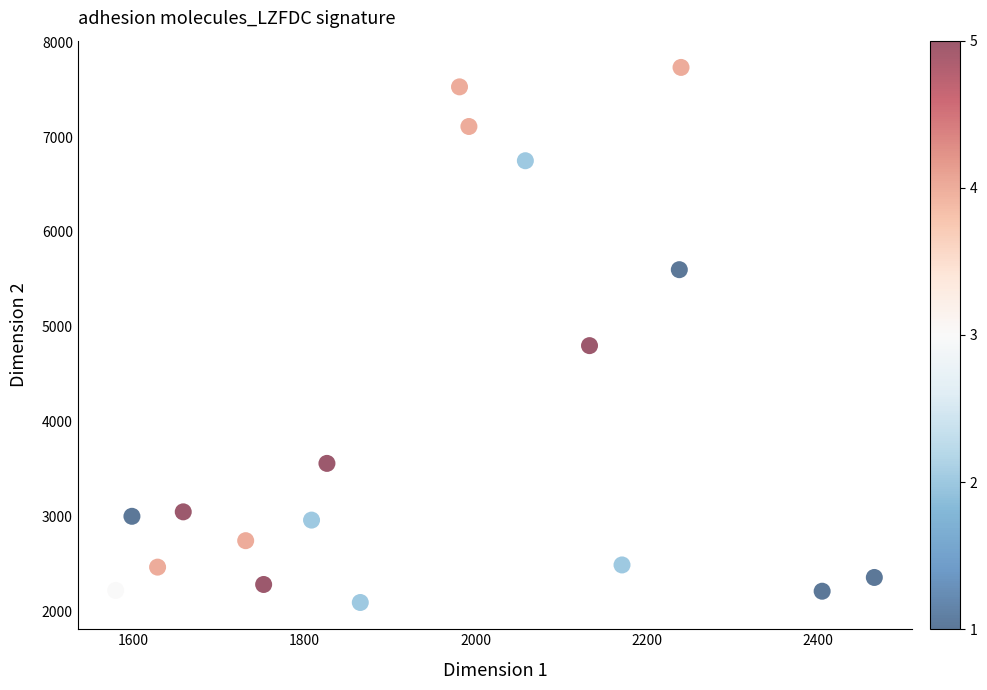

What is the range of X values (max minus min)?

887